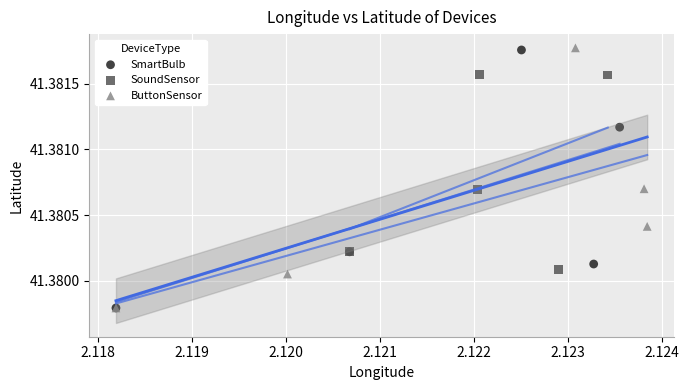

Which series has the largest Y range (max minus min)?

ButtonSensor